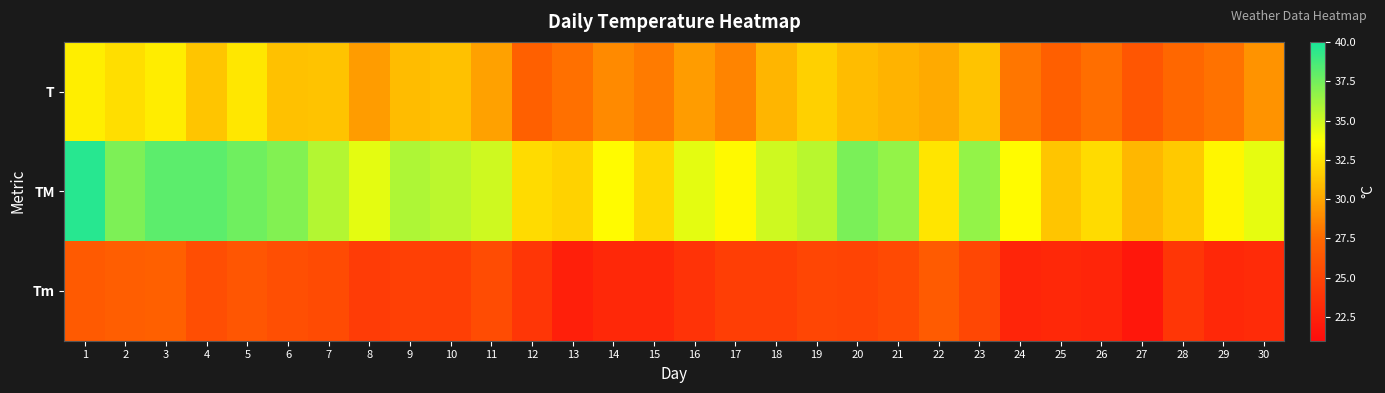

Reading left to right, list all the values displayed in this chart.

T: 1=33.0	2=32.3	3=32.9	4=31.3	5=32.7	6=31.1	7=31.2	8=29.6	9=30.9	10=31.1	11=29.8	12=27.0	13=27.8	14=28.8	15=28.2	16=29.6	17=28.6	18=30.6	19=31.7	20=30.9	21=30.5	22=30.2	23=31.2	24=28.0	25=26.9	26=27.7	27=26.2	28=27.4	29=27.9	30=29.2
TM: 1=39.6	2=37.2	3=38.1	4=38.1	5=37.6	6=37.1	7=35.7	8=34.4	9=35.9	10=35.5	11=35.0	12=32.2	13=31.8	14=33.5	15=32.0	16=34.4	17=33.4	18=35.0	19=35.6	20=37.3	21=36.6	22=32.6	23=36.6	24=33.5	25=31.3	26=32.2	27=30.7	28=31.4	29=33.3	30=34.3
Tm: 1=26.5	2=26.8	3=27.0	4=25.7	5=26.2	6=25.8	7=25.5	8=24.4	9=24.7	10=24.6	11=25.6	12=24.0	13=22.4	14=23.0	15=23.0	16=23.8	17=24.5	18=24.5	19=25.1	20=25.0	21=25.4	22=26.6	23=25.2	24=22.8	25=23.0	26=22.8	27=21.8	28=24.0	29=23.0	30=23.2